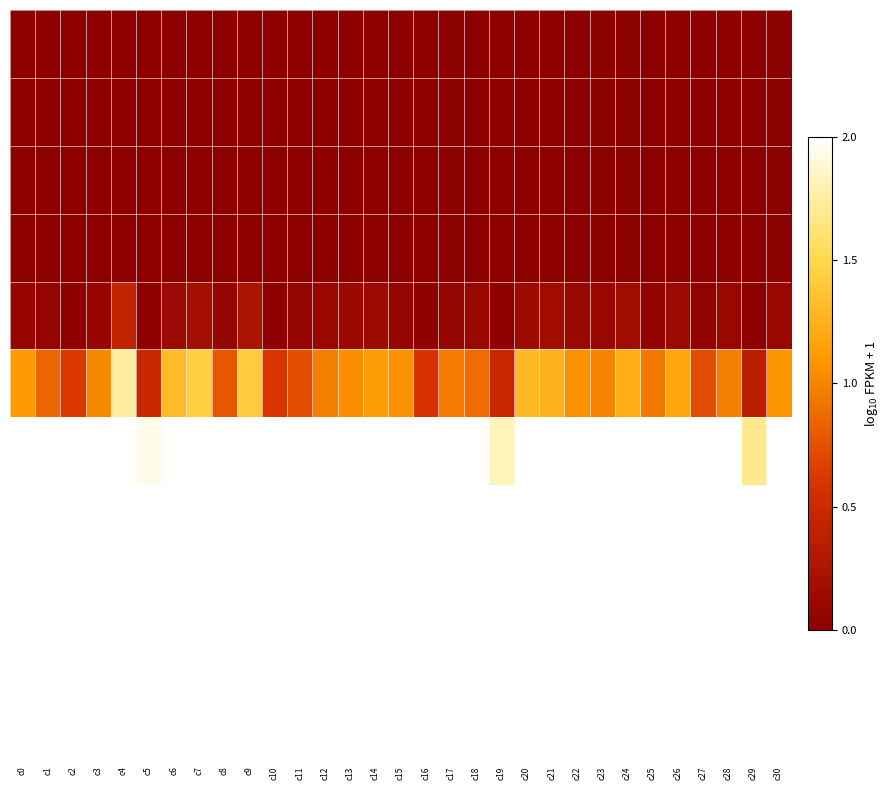

Between c24 and c8, which is larger?

c24